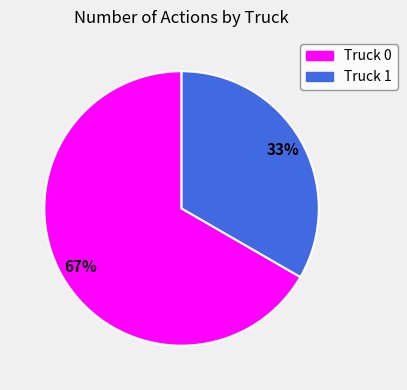

Approximately how many times larger is the value at Truck 1 compared to Truck 0?

0.5